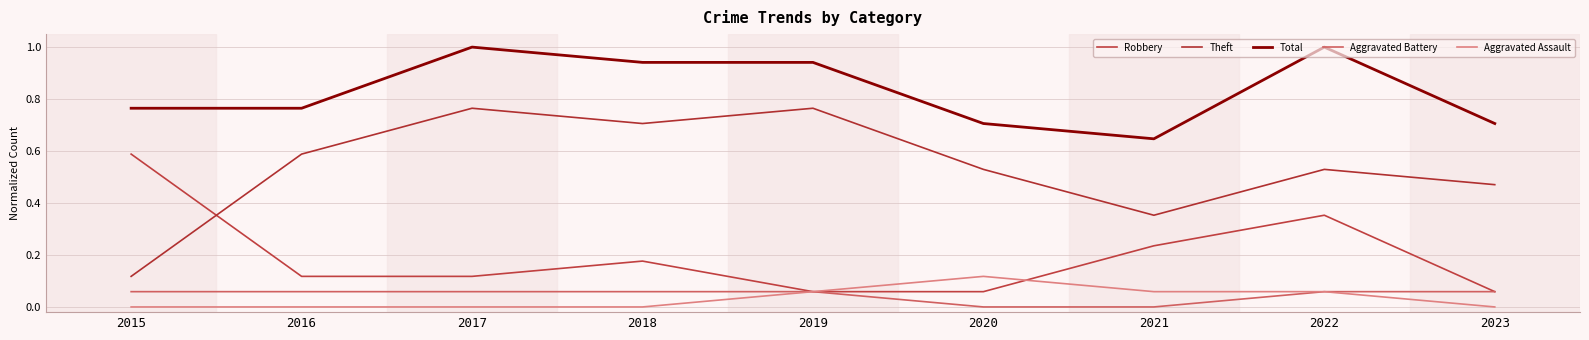

The Robbery series shows 0.1 at 2023. True or false?

True